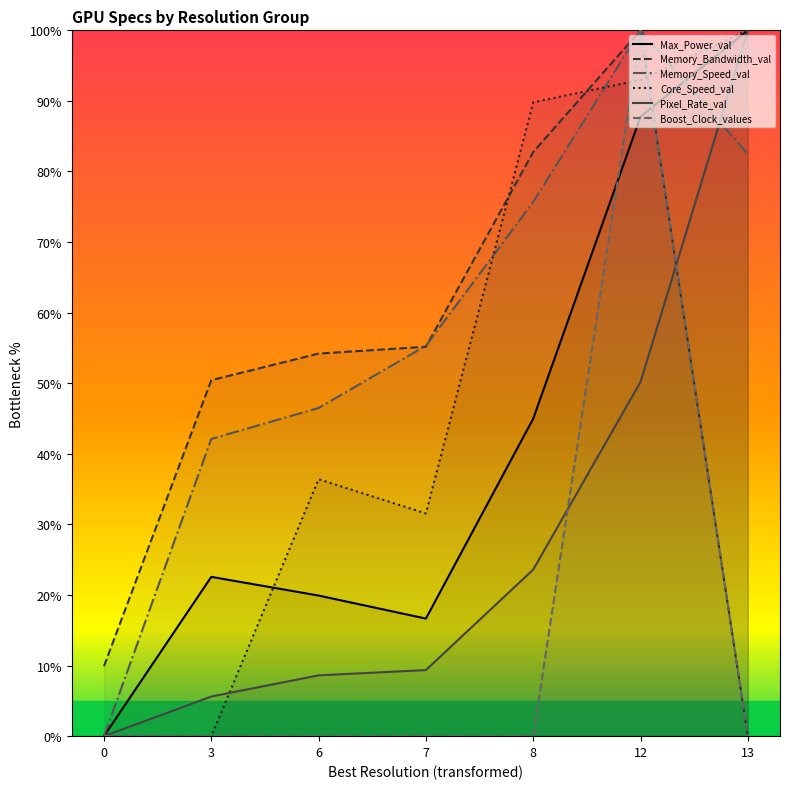

True or false: Max_Power_val has a value of 5.0 at 6.

False